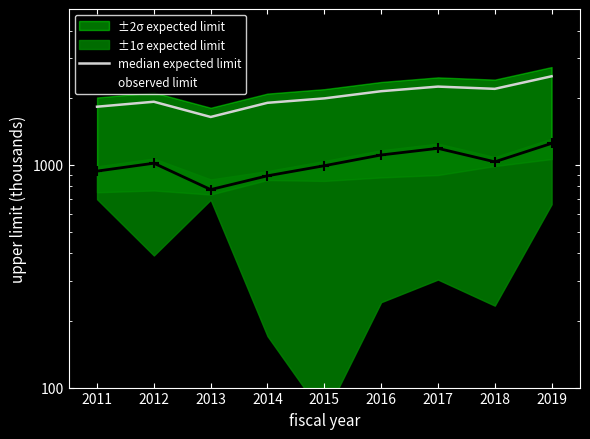

What is the maximum value for observed limit?

1247.2